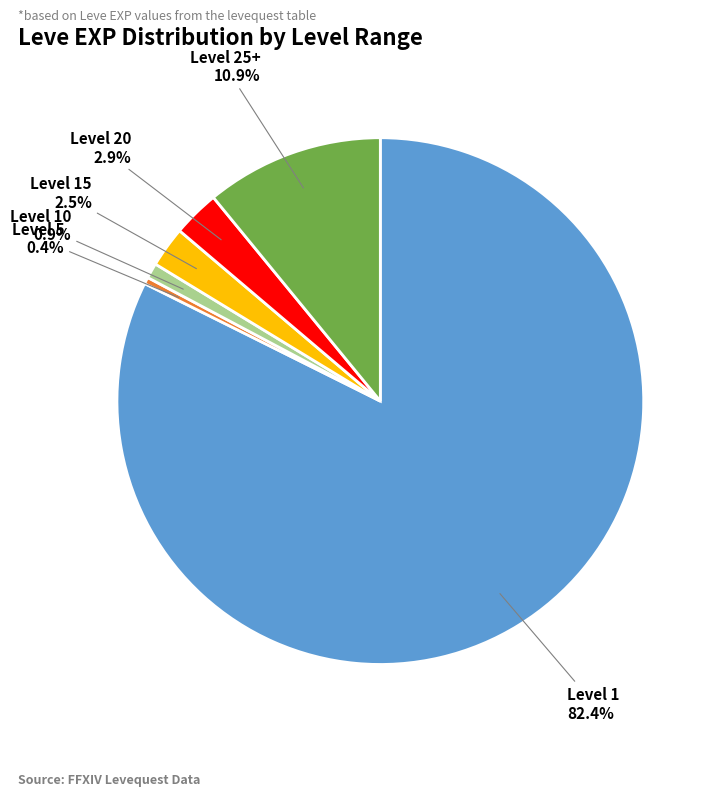

Is there any slice that represents more than half of the pie?

Yes